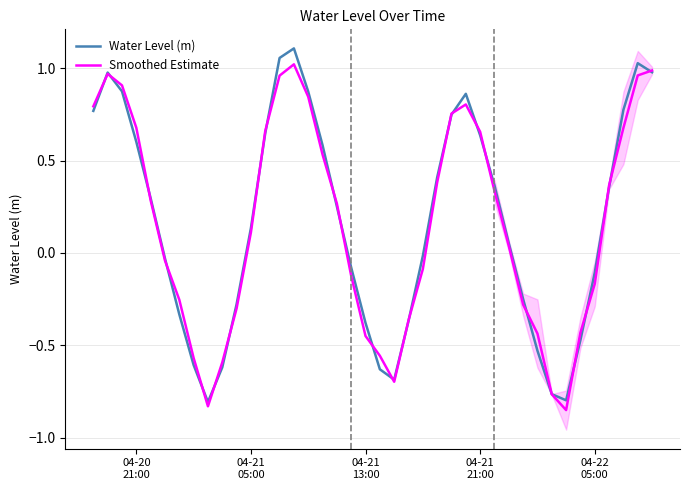

In Water Level (m), how many points are higher than both neighbors (excluding endpoints)?

4